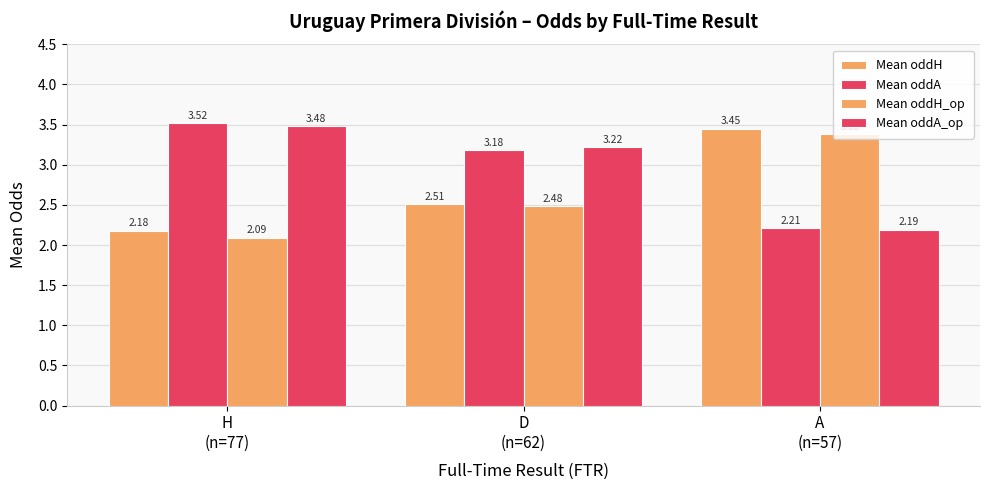

Count the number of data series in this chart.

4